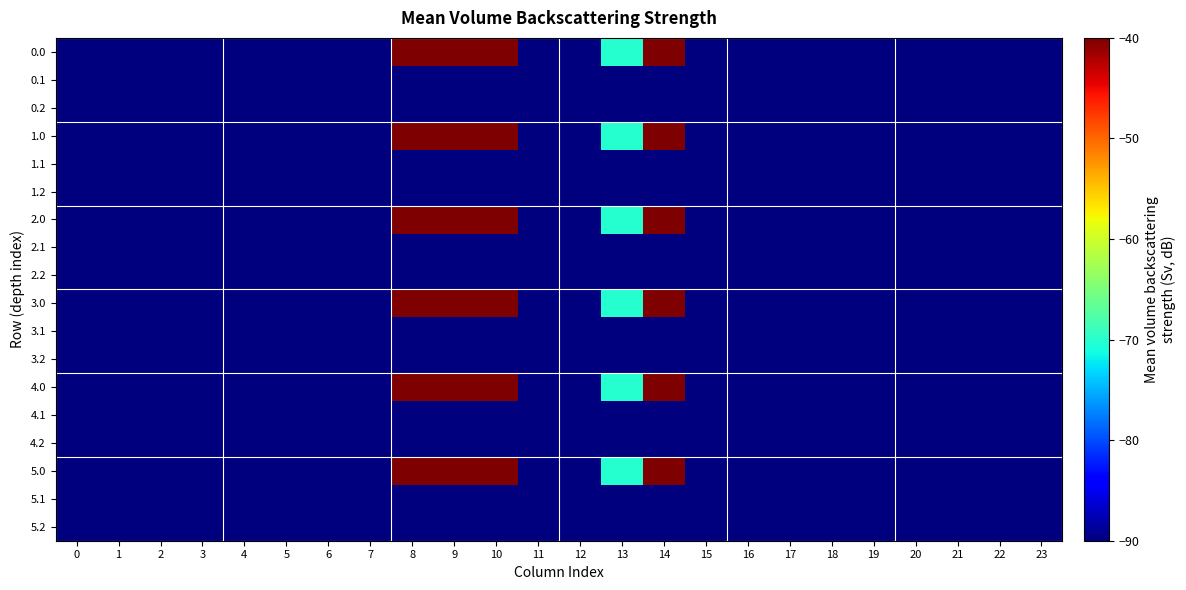

Rank the series at 0 from lowest to highest value.

0.0, 1.0, 2.0, 3.0, 4.0, 5.0, 0.1, 1.1, 2.1, 3.1, 4.1, 5.1, 0.2, 1.2, 2.2, 3.2, 4.2, 5.2